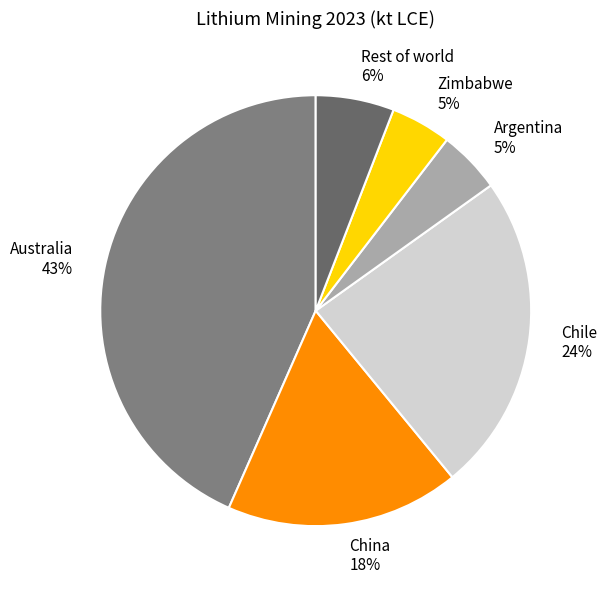

Is the sum of China and Rest of world greater than half?

No